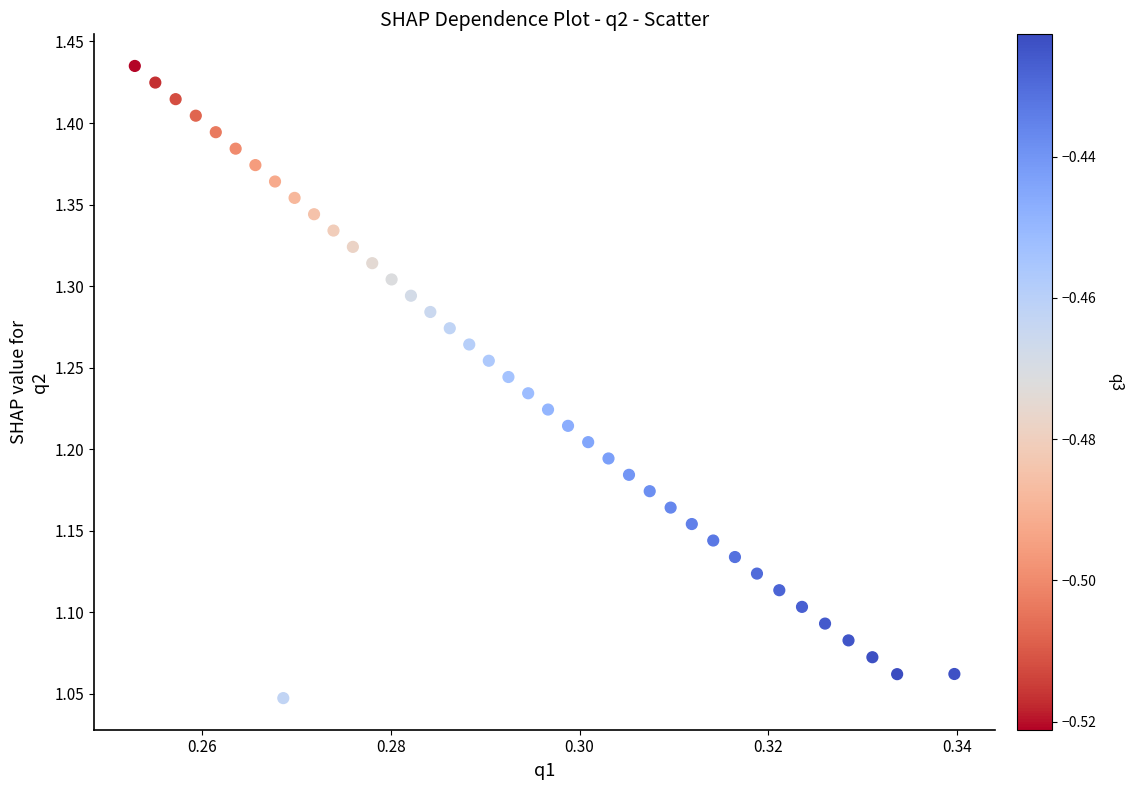

What is the range of Y values (max minus min)?

0.4